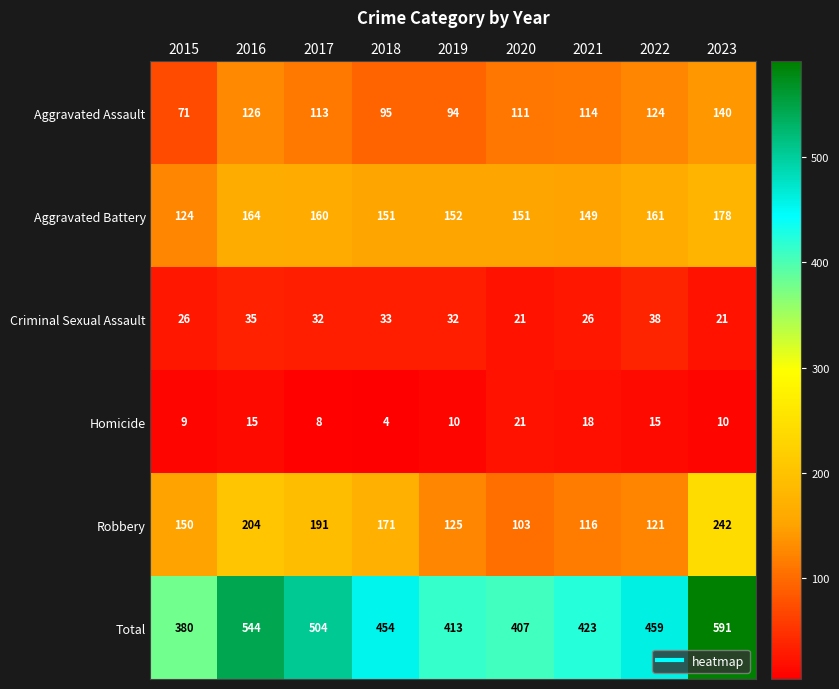

What is the spread (max minus min) of values at 2017?

496